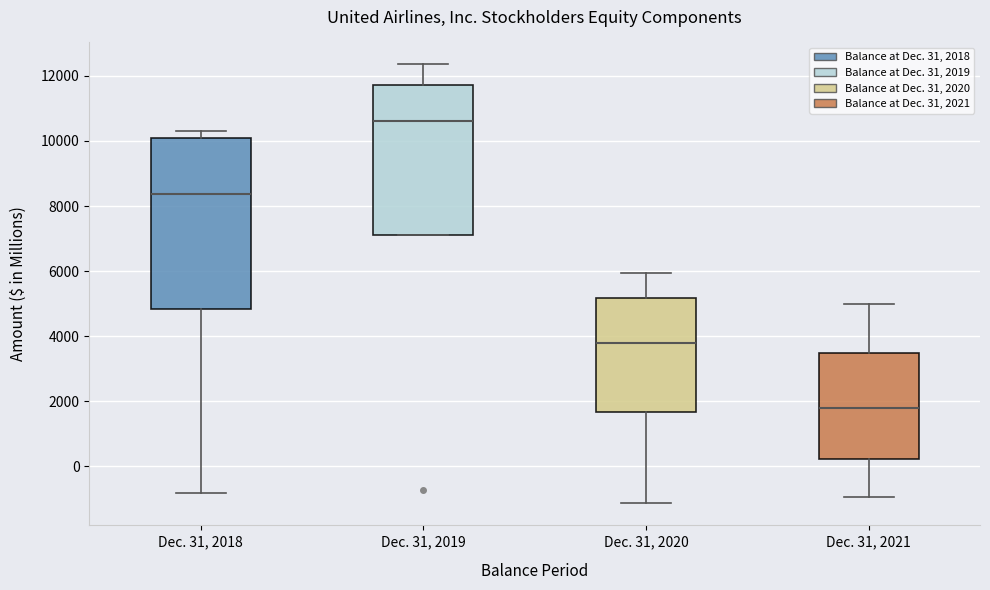

Reading left to right, read every box against the y-axis: the position of its median line, the range the box covers, and the ends of its whiskers. The values are not printed on the chart, so give them approximately, as read against the axis.

Dec. 31, 2018: median 8400, box 4800 to 10000, whiskers -800 to 10400
Dec. 31, 2019: median 10600, box 7200 to 11800, whiskers 7200 to 12400
Dec. 31, 2020: median 3800, box 1600 to 5200, whiskers -1200 to 6000
Dec. 31, 2021: median 1800, box 200 to 3400, whiskers -1000 to 5000